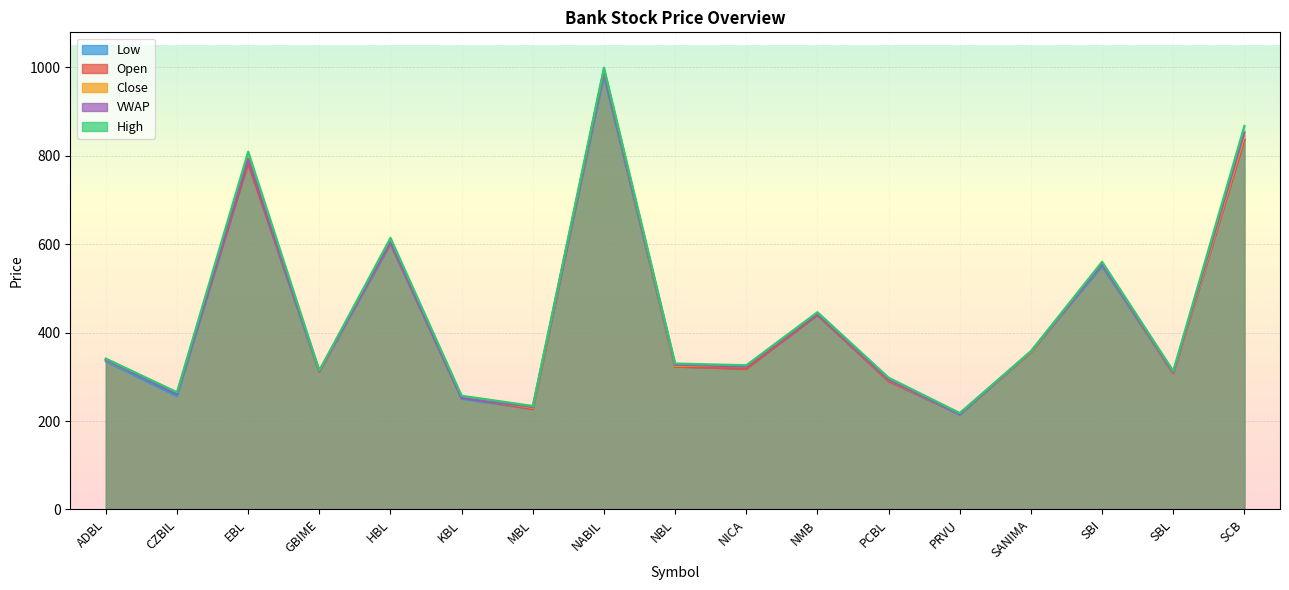

Is it true that Low equals 661.2 at NMB?

False